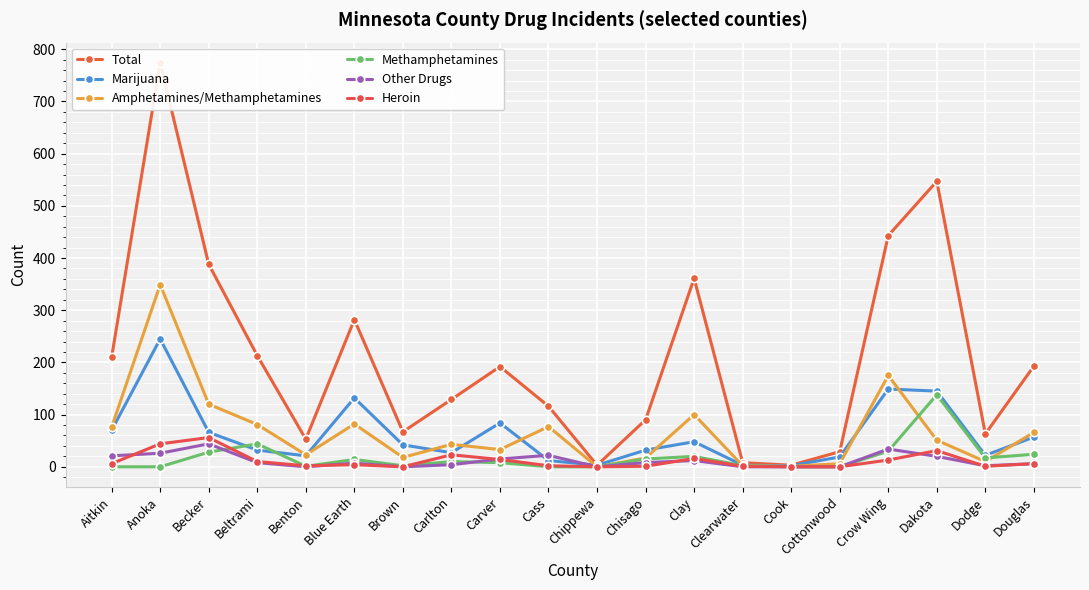

Count the number of data series in this chart.

6